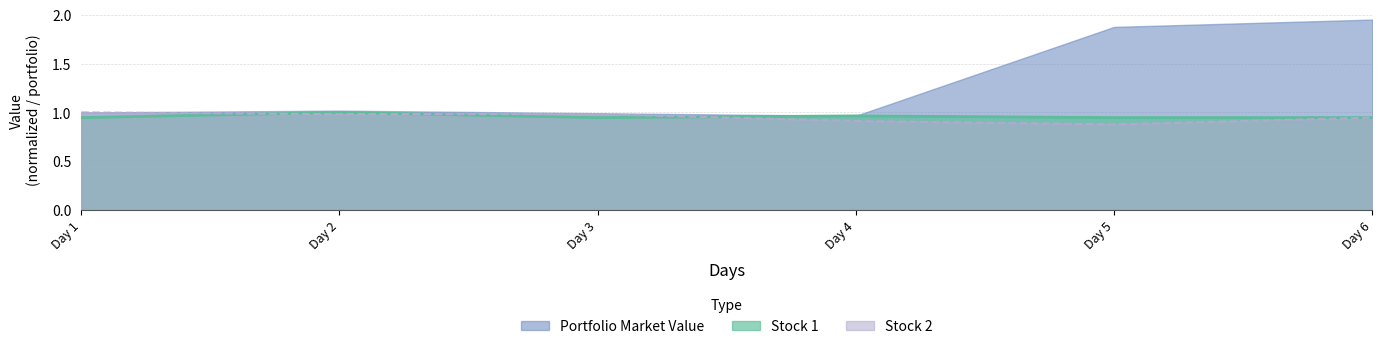

How many intersections are there between Stock 2 and Stock 1?

3